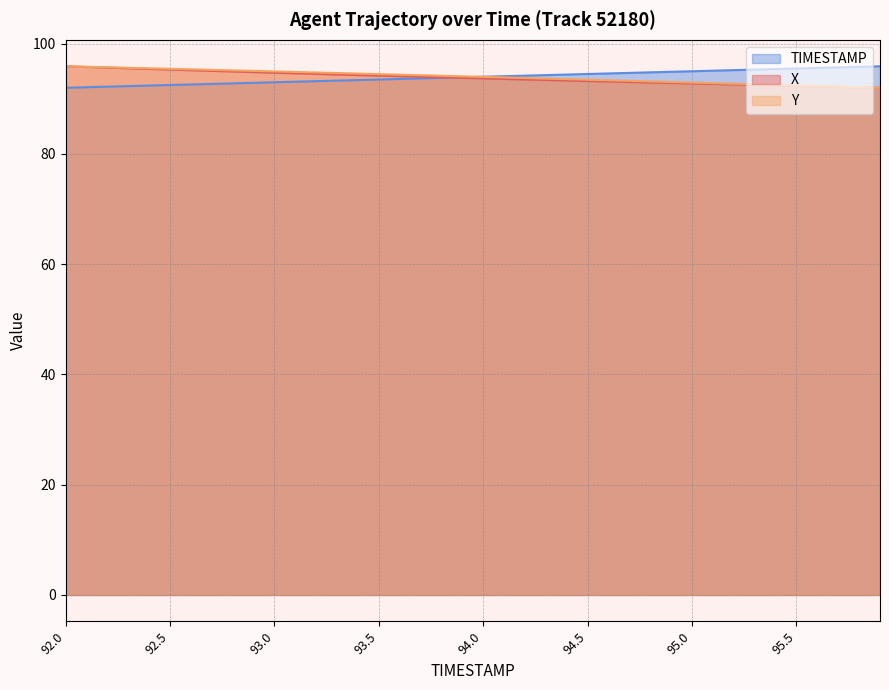

What position from the left is 95.3?

34